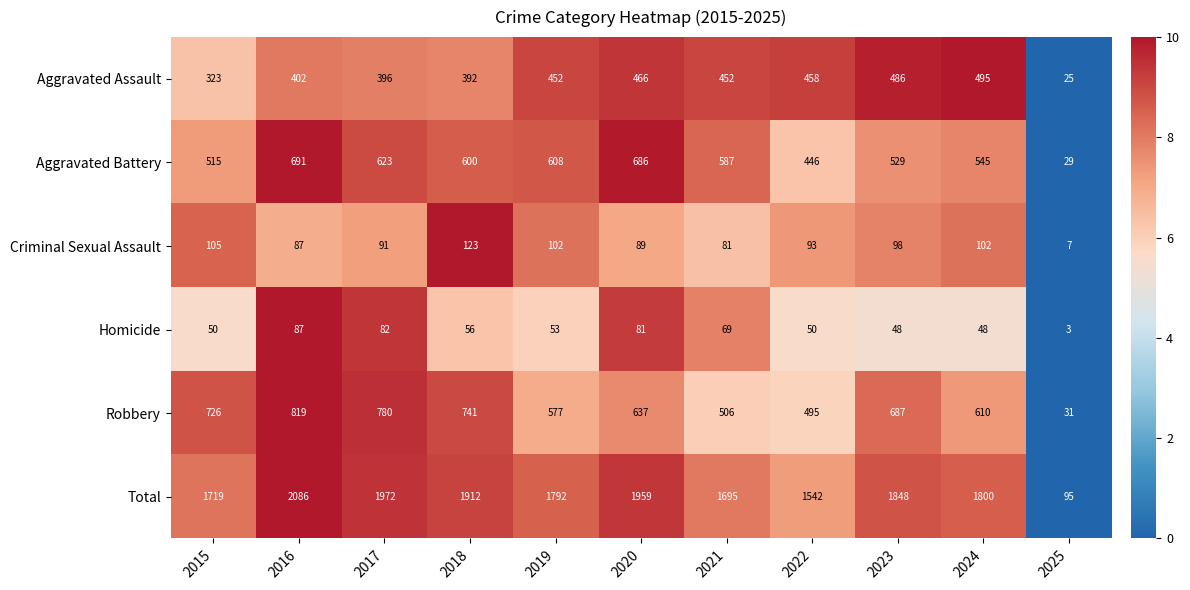

What is the minimum value for Homicide?

3